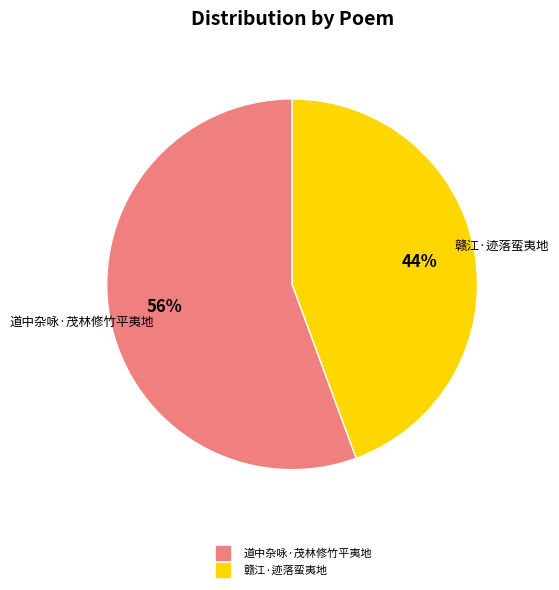

What percentage is the 道中杂咏·茂林修竹平夷地 slice, to the nearest percent?

56%